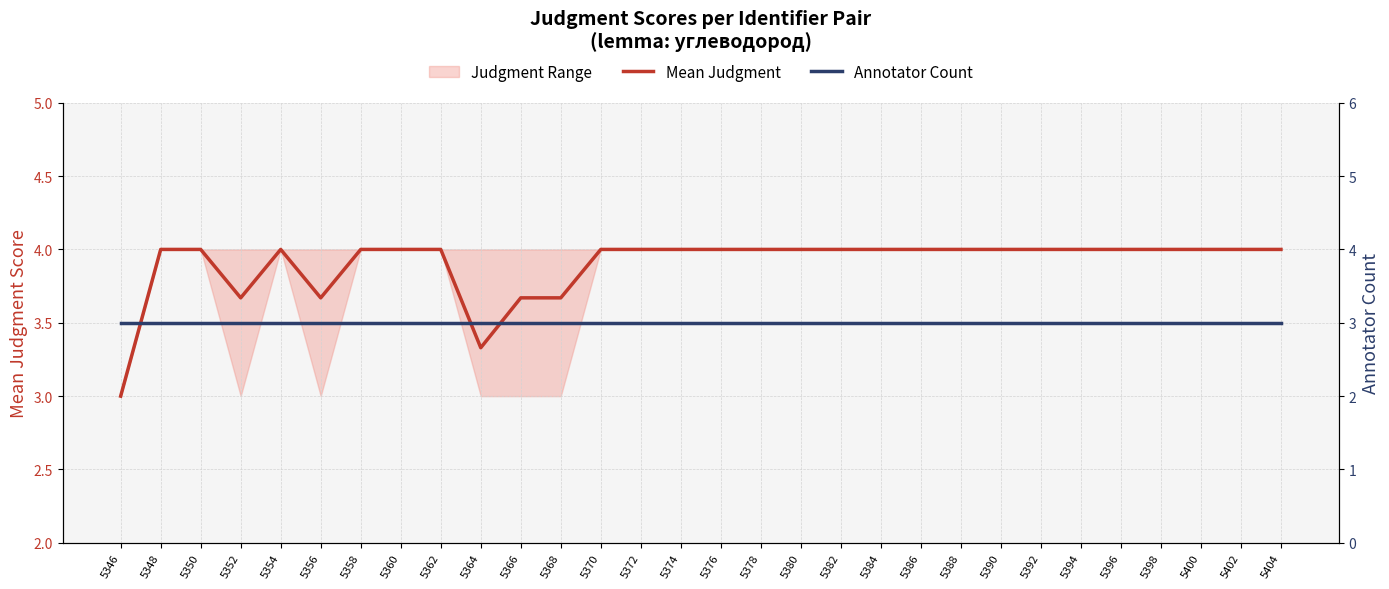

Read the Annotator Count value at 5400.

3.0